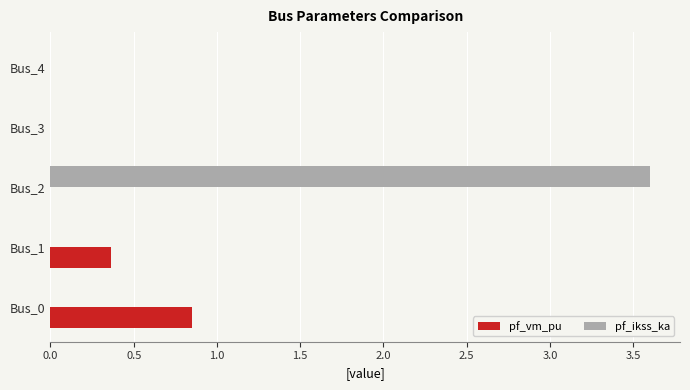

Between Bus_2 and Bus_4, which series saw the biggest shift?

pf_ikss_ka